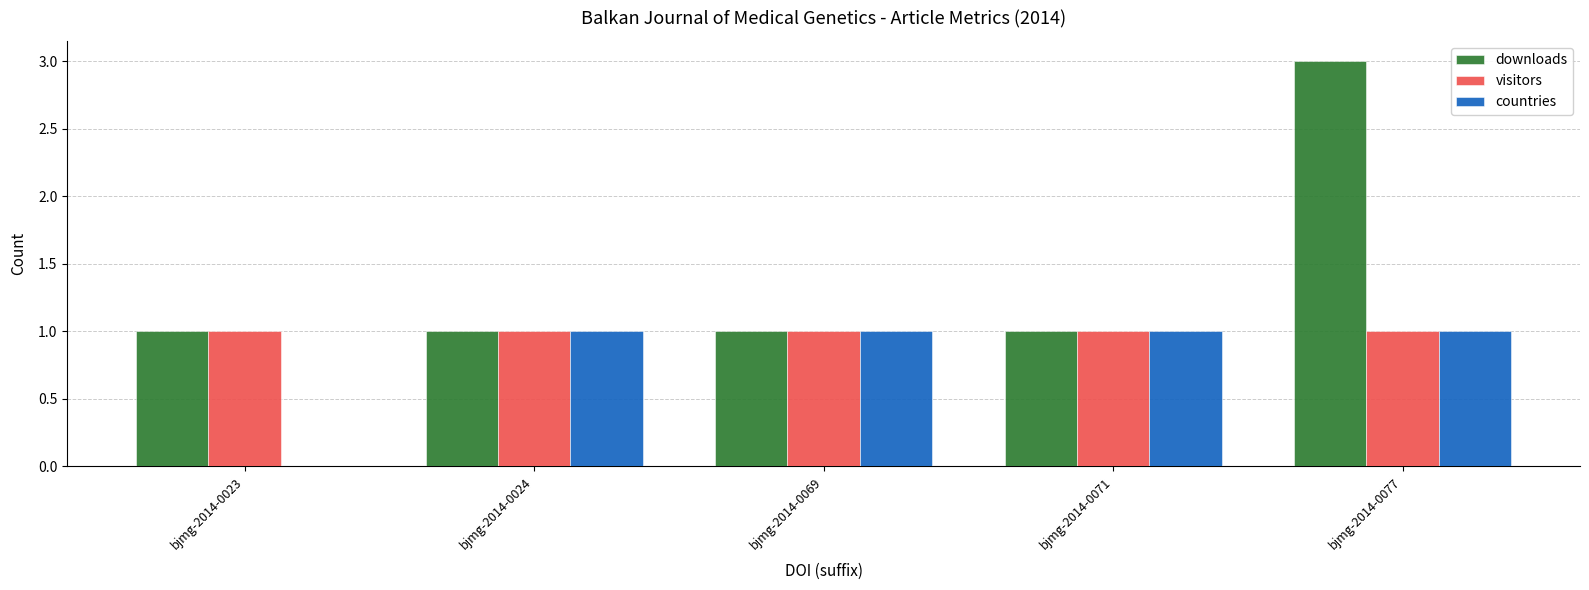

Is it true that downloads equals 5 at bjmg-2014-0077?

False